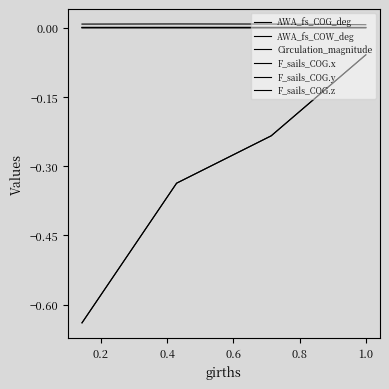

True or false: AWA_fs_COG_deg has more than 1 points higher than both neighbors.

False